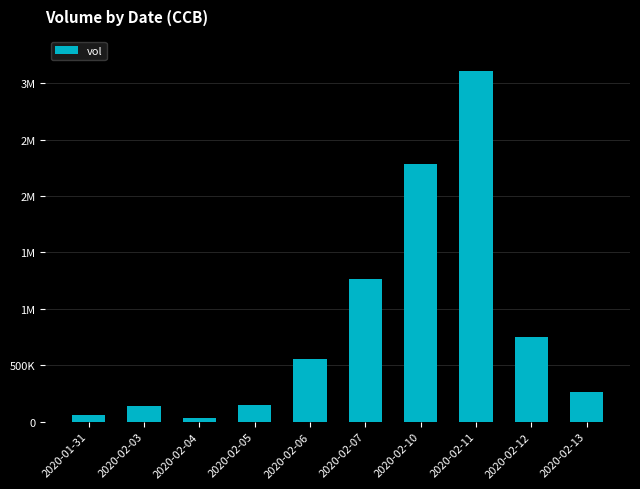

What is the label of the 7th bar from the left?

2020-02-10